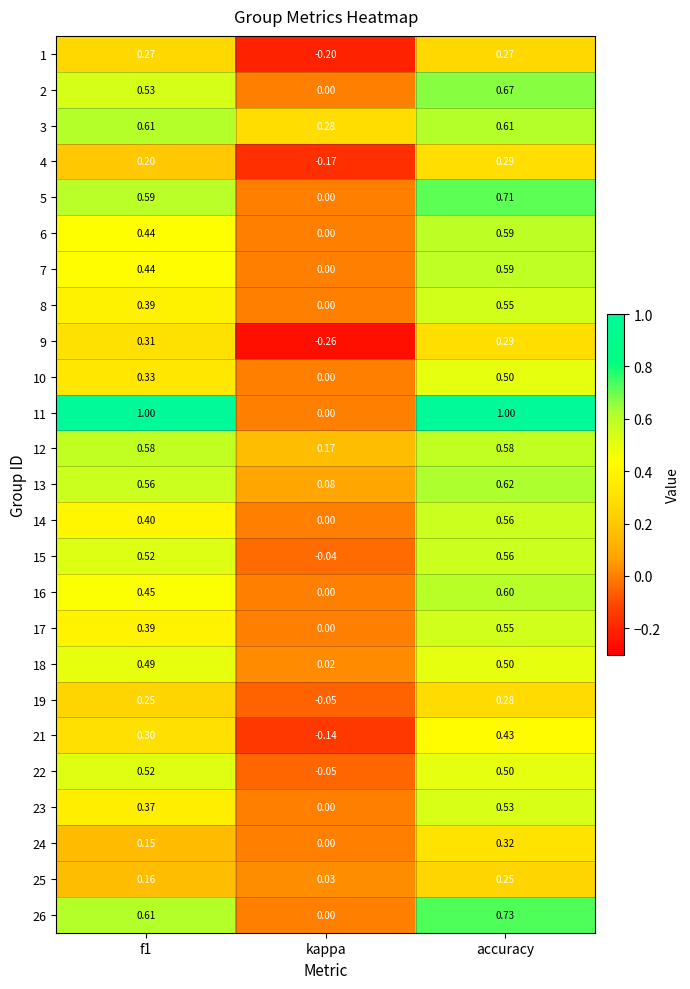

Which label corresponds to the smallest value in the chart?

kappa